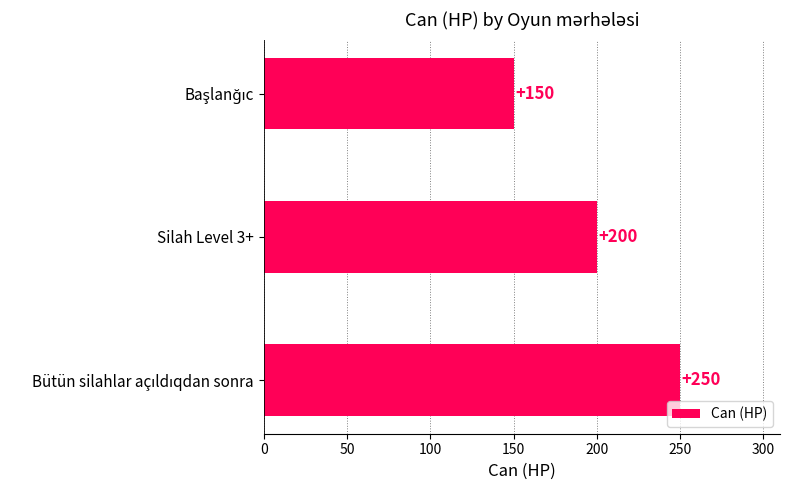

Reading top to bottom, extract all data points from this chart.

150	200	250